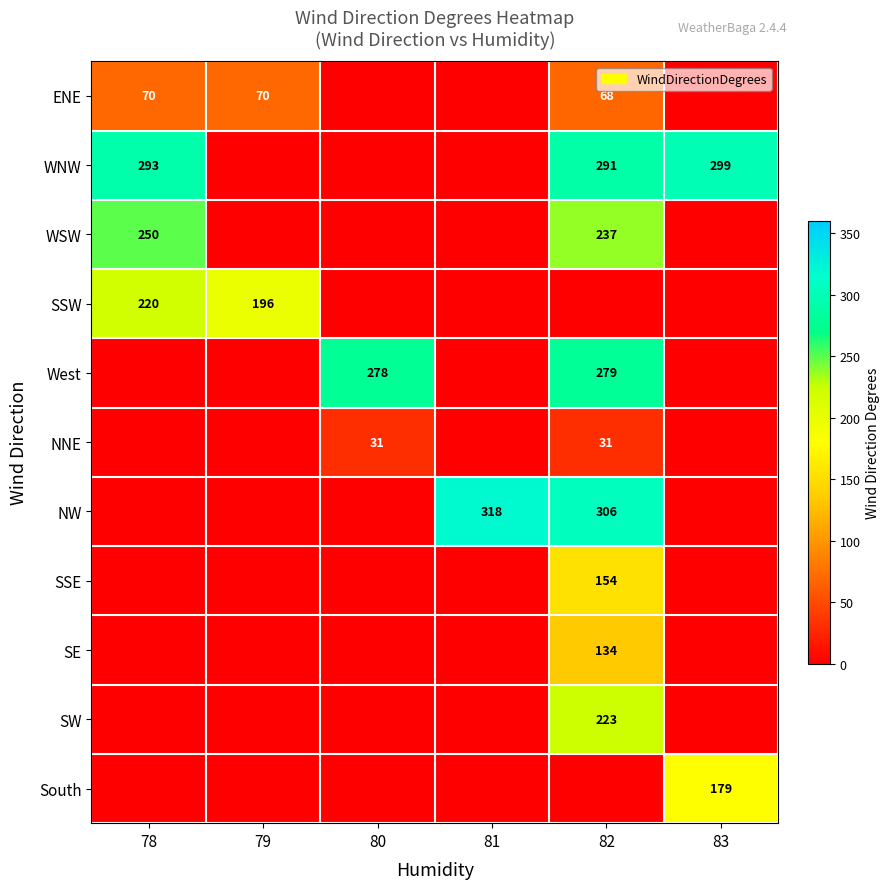

What is the greatest value displayed?

318